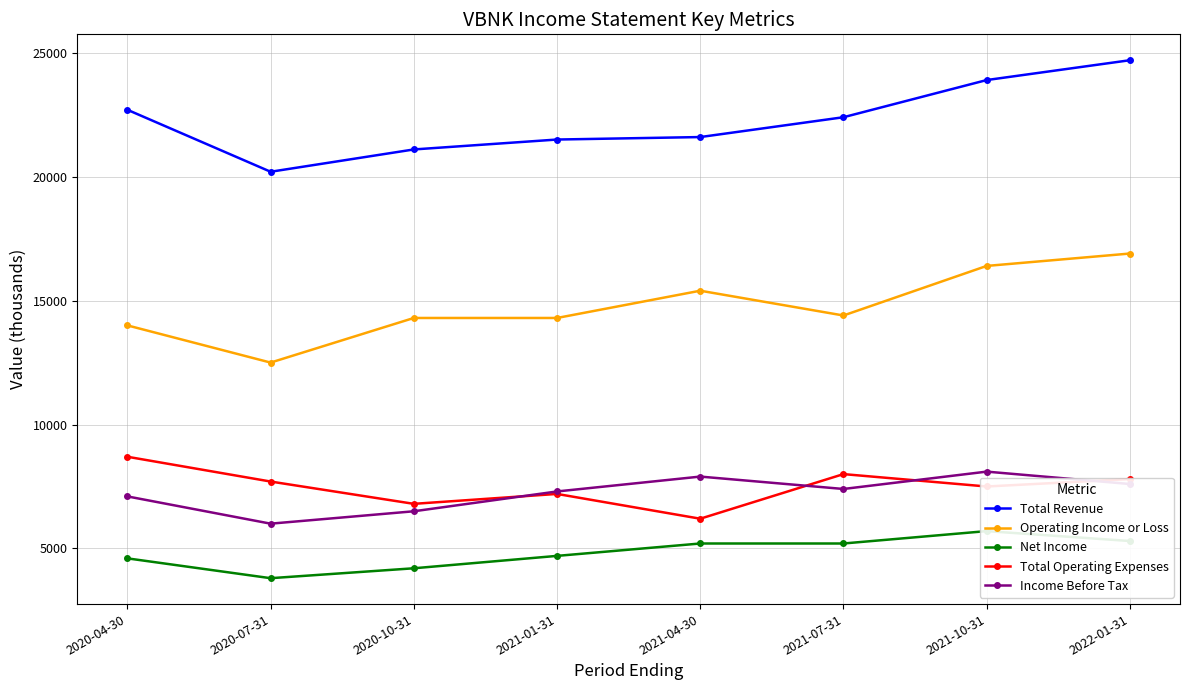

Rank the categories by Income Before Tax value from lowest to highest.

2020-07-31, 2020-10-31, 2020-04-30, 2021-01-31, 2021-07-31, 2022-01-31, 2021-04-30, 2021-10-31